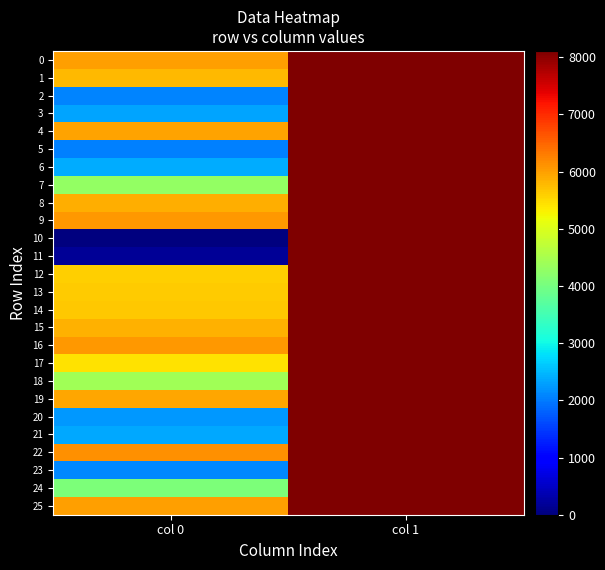

Reading left to right, list all the values displayed in this chart.

0: col 0=6008	col 1=8084
1: col 0=5790	col 1=8108
2: col 0=2077	col 1=8108
3: col 0=2332	col 1=8107
4: col 0=5961	col 1=8106
5: col 0=2046	col 1=8104
6: col 0=2383	col 1=8108
7: col 0=4303	col 1=8108
8: col 0=5867	col 1=8108
9: col 0=6059	col 1=8106
10: col 0=0	col 1=8108
11: col 0=184	col 1=8108
12: col 0=5578	col 1=8108
13: col 0=5622	col 1=8108
14: col 0=5646	col 1=8108
15: col 0=5837	col 1=8108
16: col 0=6073	col 1=8106
17: col 0=5433	col 1=8108
18: col 0=4431	col 1=8108
19: col 0=5926	col 1=8107
20: col 0=2246	col 1=8108
21: col 0=2363	col 1=8108
22: col 0=6138	col 1=8105
23: col 0=2108	col 1=8098
24: col 0=4069	col 1=8108
25: col 0=5994	col 1=8107